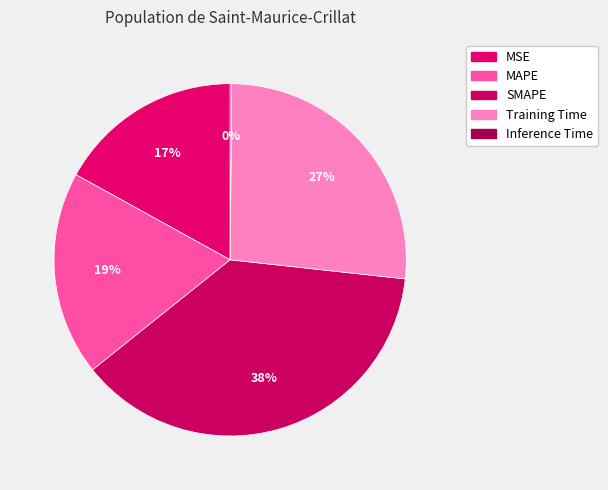

What is the change in value from MSE to Inference Time?

-0.9